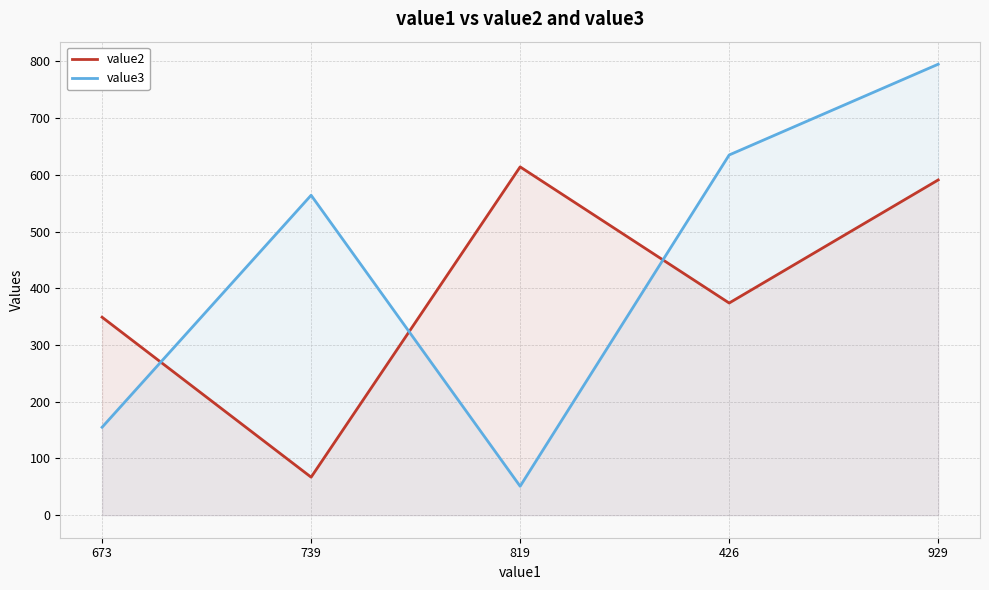

What are all the series names shown in the legend?

value2, value3